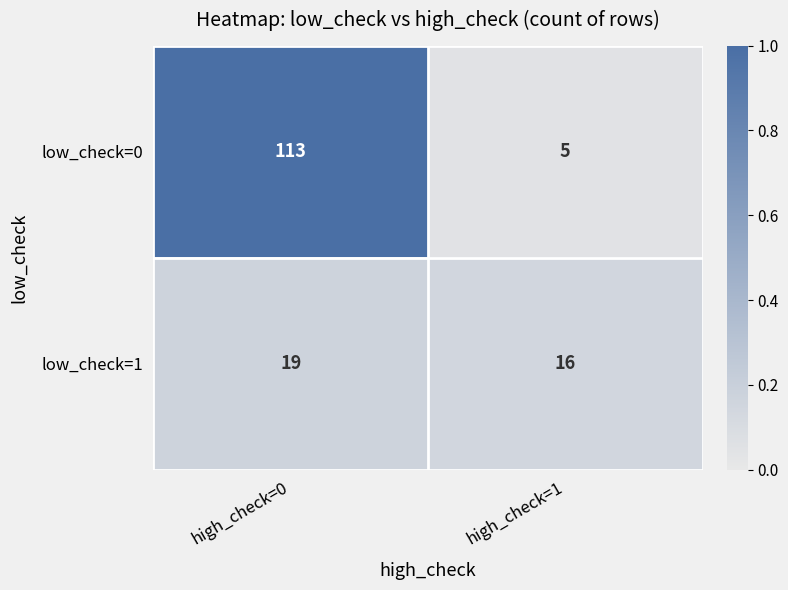

Which series has the largest total across all categories?

low_check=0